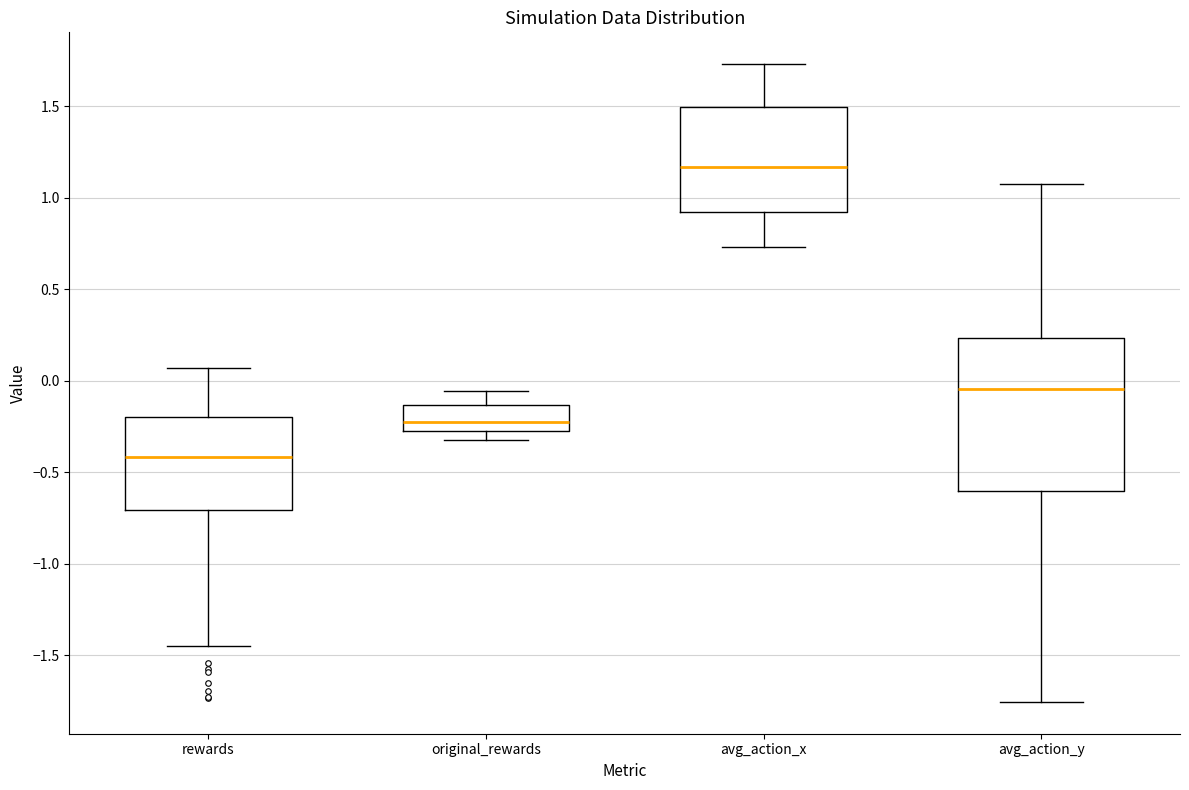

Reading left to right, transcribe this box plot: for each box, give where its median line is, the range the box spans, and where its two whiskers end, as read against the y-axis. The values are not printed on the chart, so give them approximately, as read against the axis.

rewards: median -0.40, box -0.70 to -0.20, whiskers -1.45 to 0.05
original_rewards: median -0.20, box -0.25 to -0.15, whiskers -0.30 to -0.05
avg_action_x: median 1.15, box 0.90 to 1.50, whiskers 0.75 to 1.75
avg_action_y: median -0.05, box -0.60 to 0.25, whiskers -1.75 to 1.10